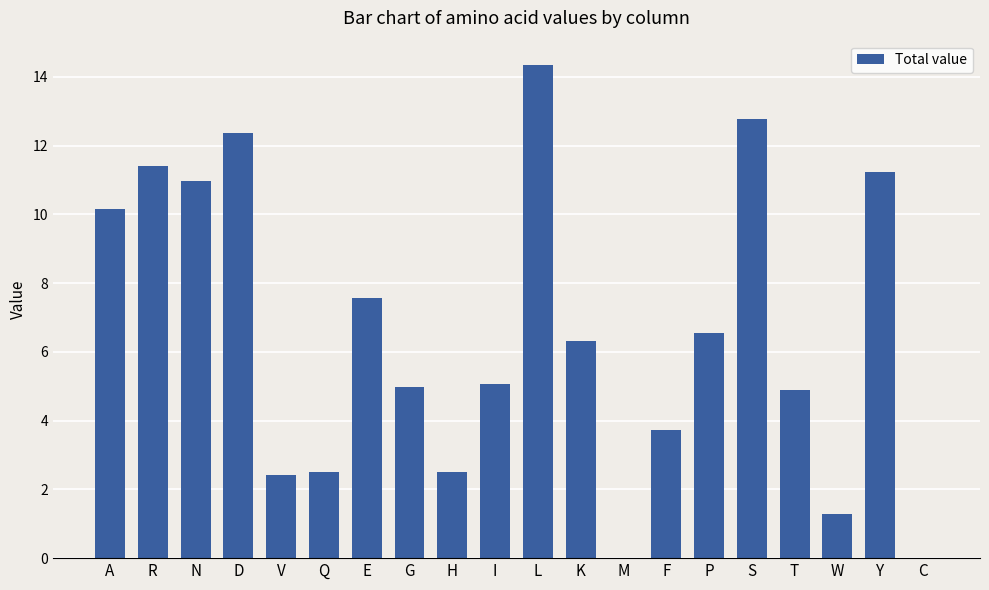

What is the ratio of the value at L to the value at I?

2.8